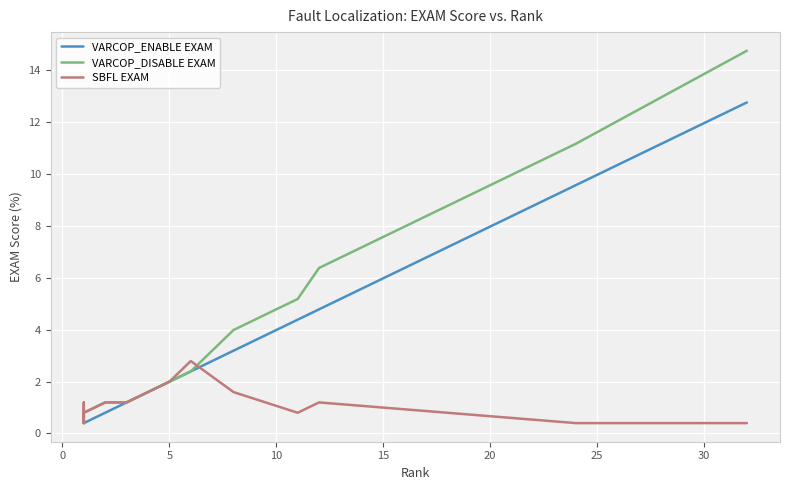

What is the minimum value for VARCOP_ENABLE EXAM?

0.4